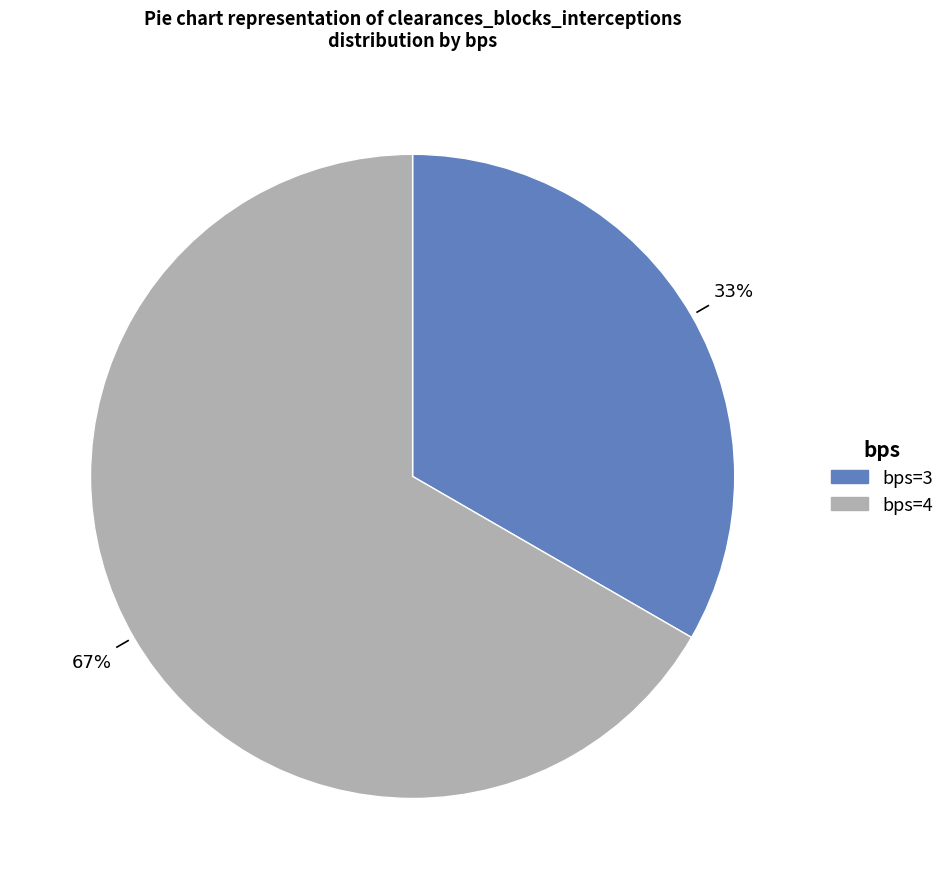

Is it true that bps=4 is 56% of the pie?

False